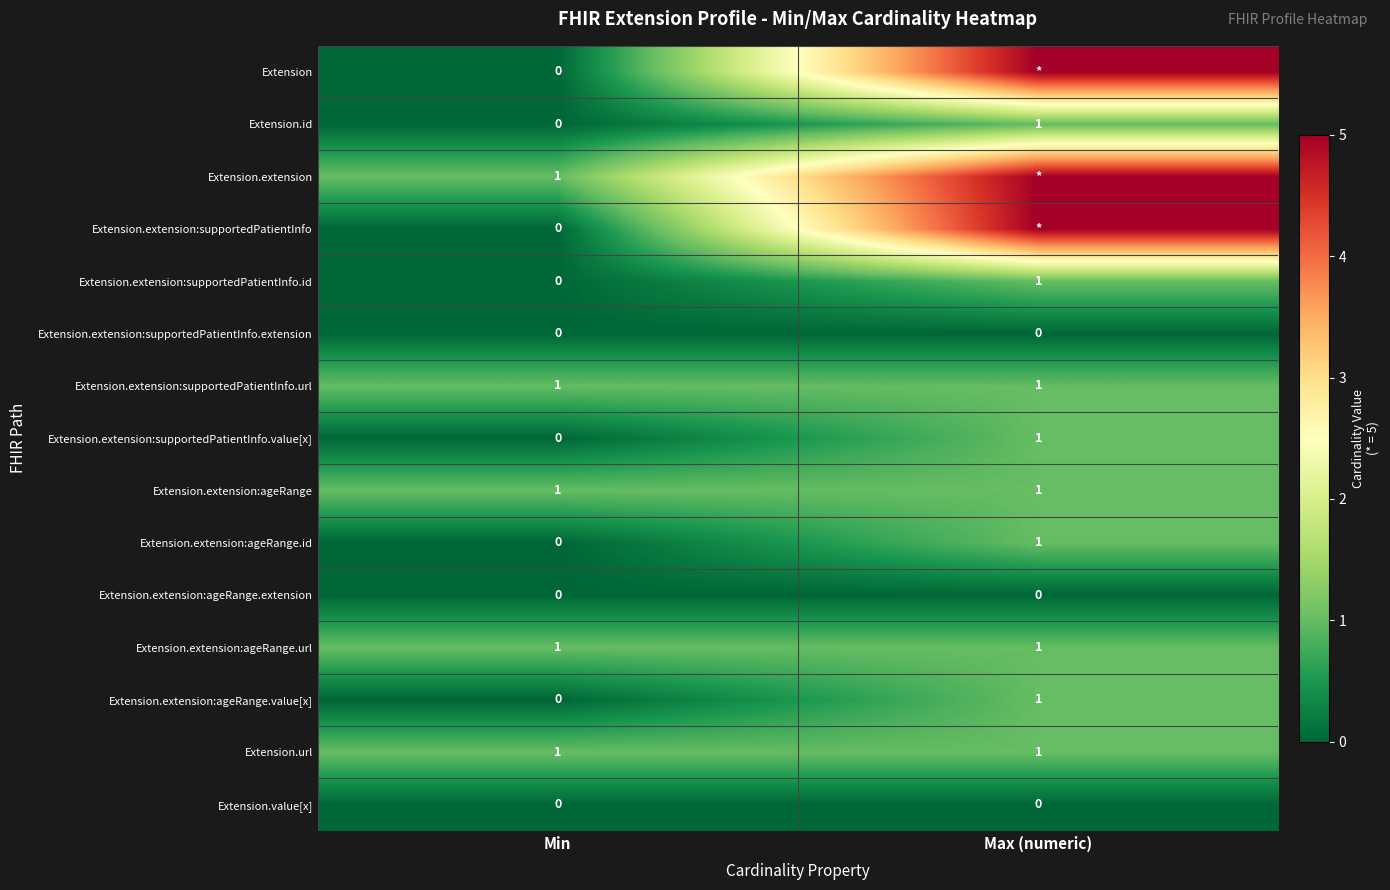

What is the spread (max minus min) of values at Min?

1